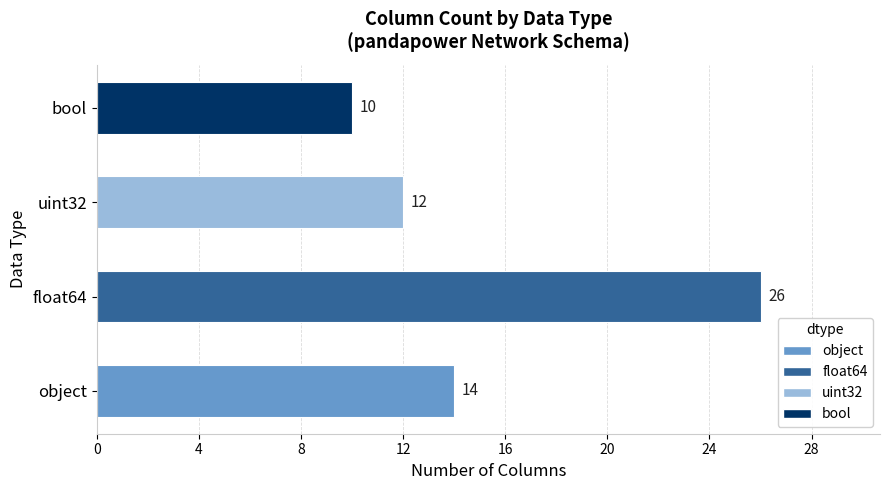

Reading bottom to top, transcribe all the data shown in this chart.

object=14	float64=26	uint32=12	bool=10